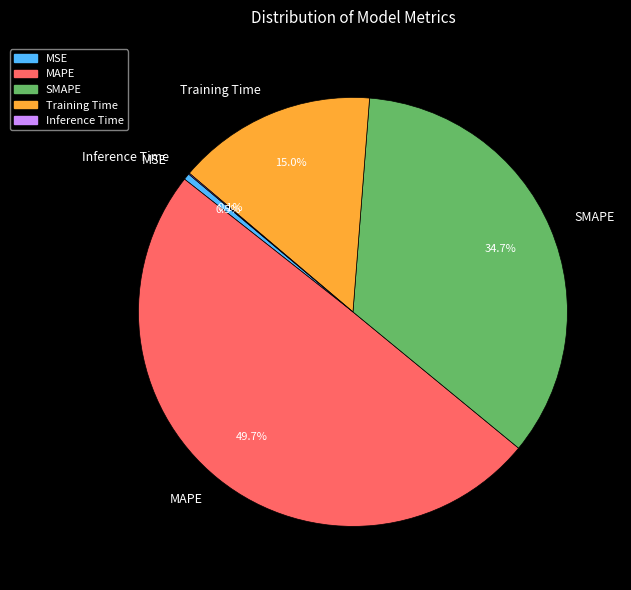

Which has a higher value, MAPE or Training Time?

MAPE